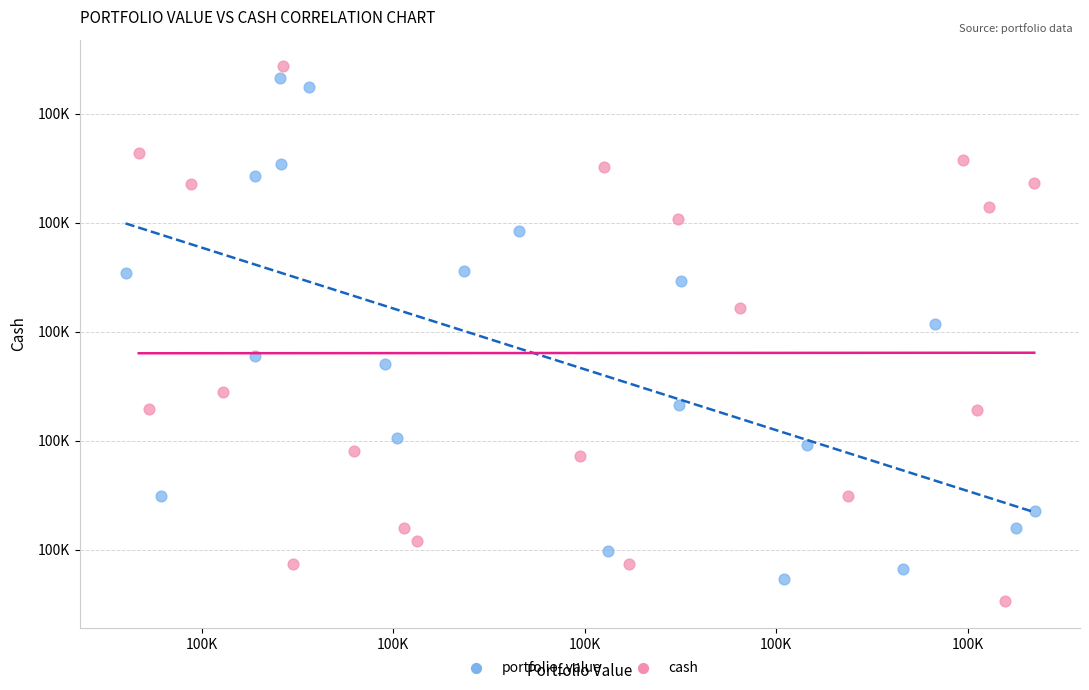

Which series contains the lowest Y value?

cash